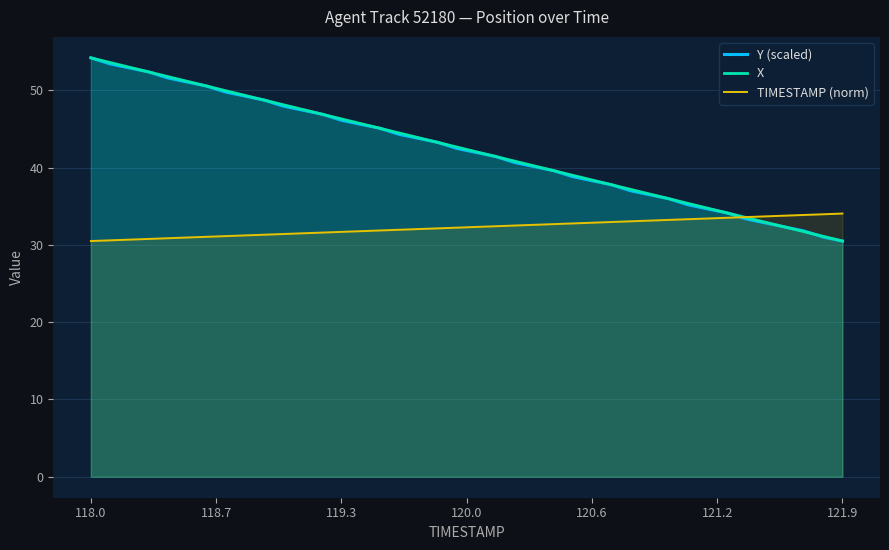

At how many categories does at least one series exceed 51?

6